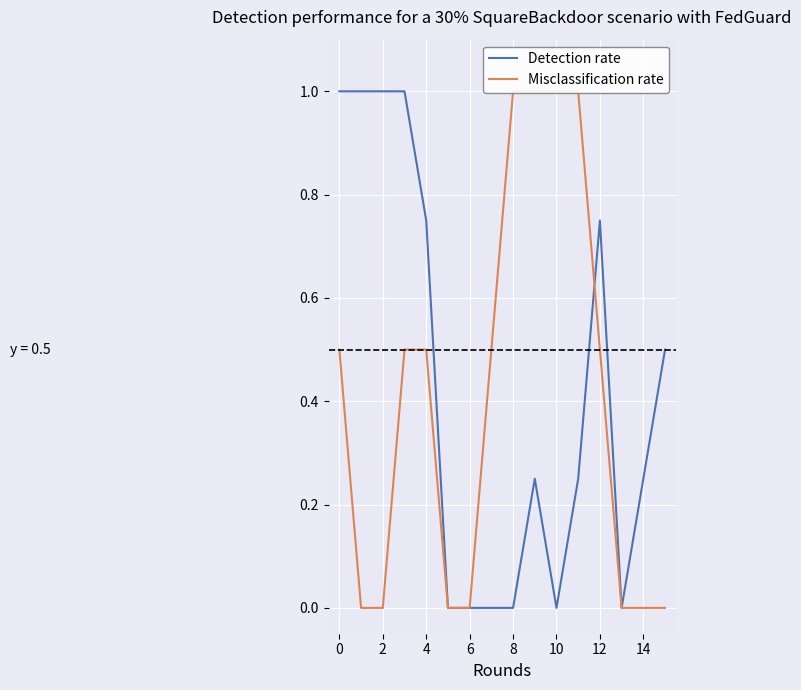

Which series has the largest total across all categories?

Detection rate